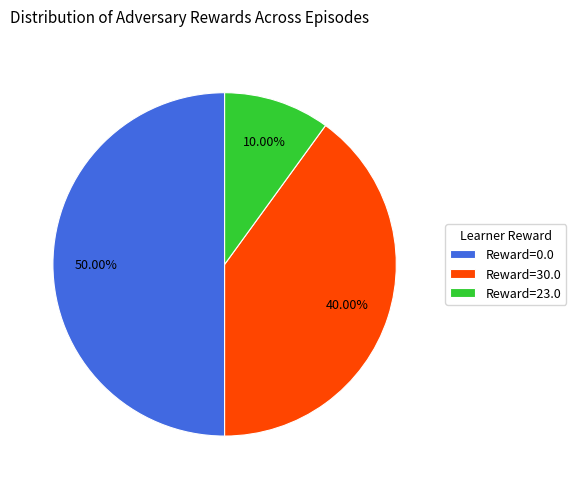

Which slice is the smallest?

Reward=23.0